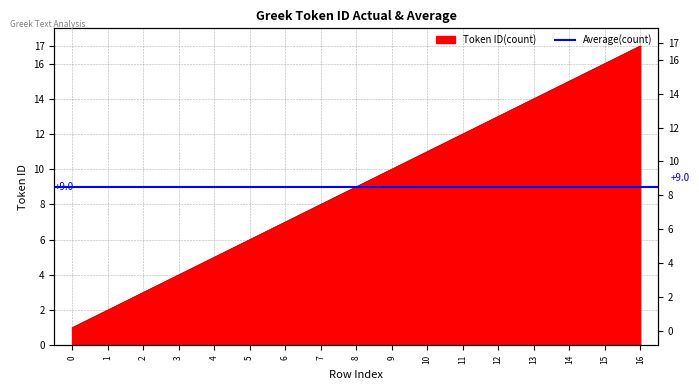

What is the greatest value displayed?

17